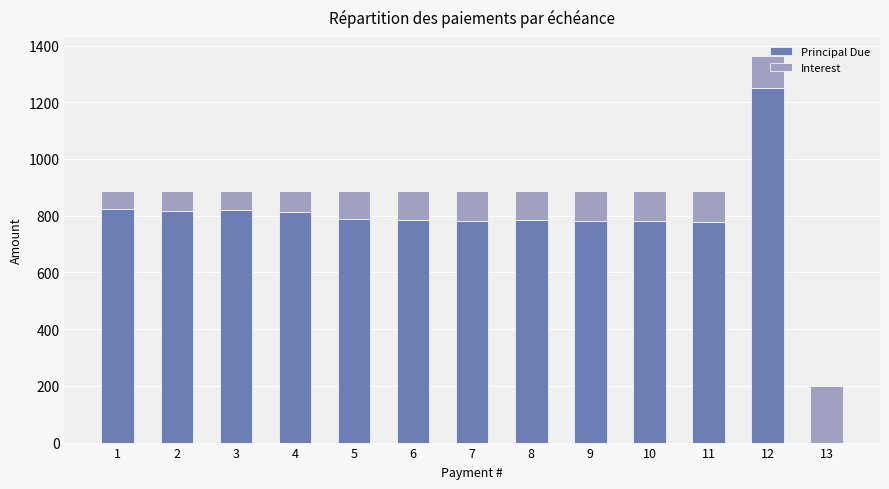

What are all the series names shown in the legend?

Principal Due, Interest